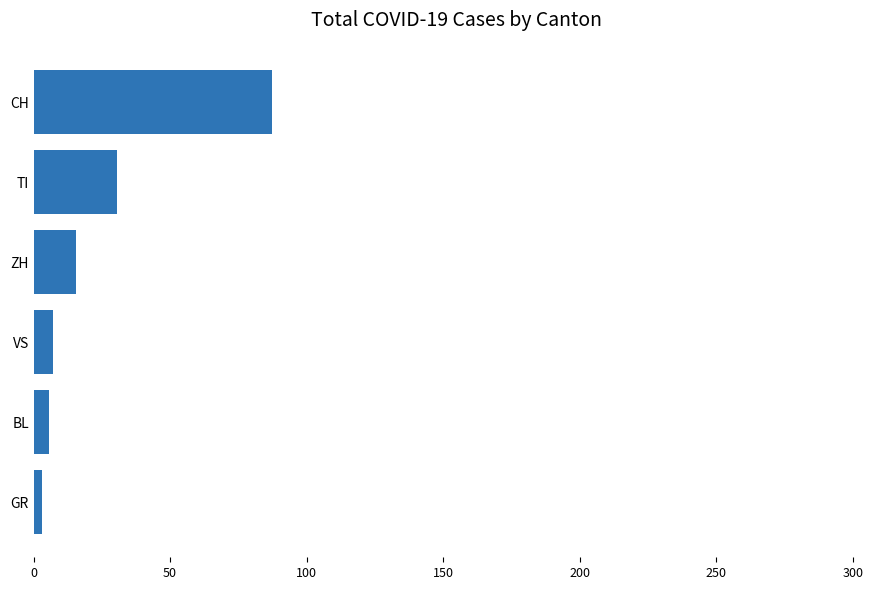

Does the chart contain stacked bars?

No